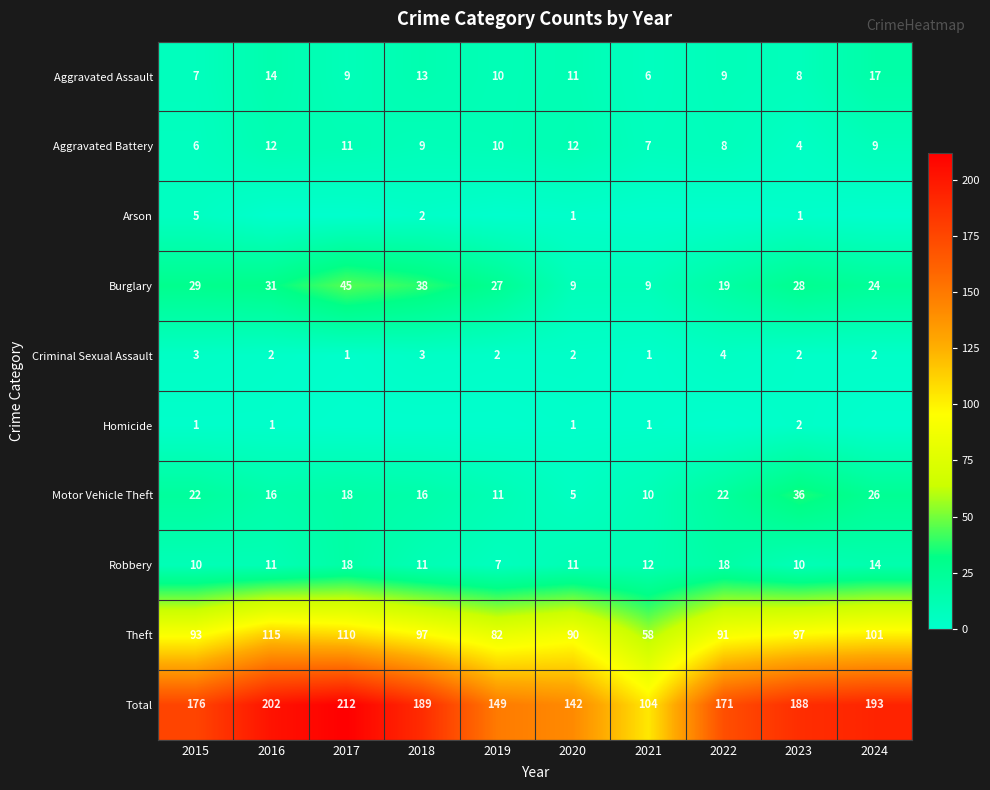

Read the Theft value at 2020, to the nearest 10.

90